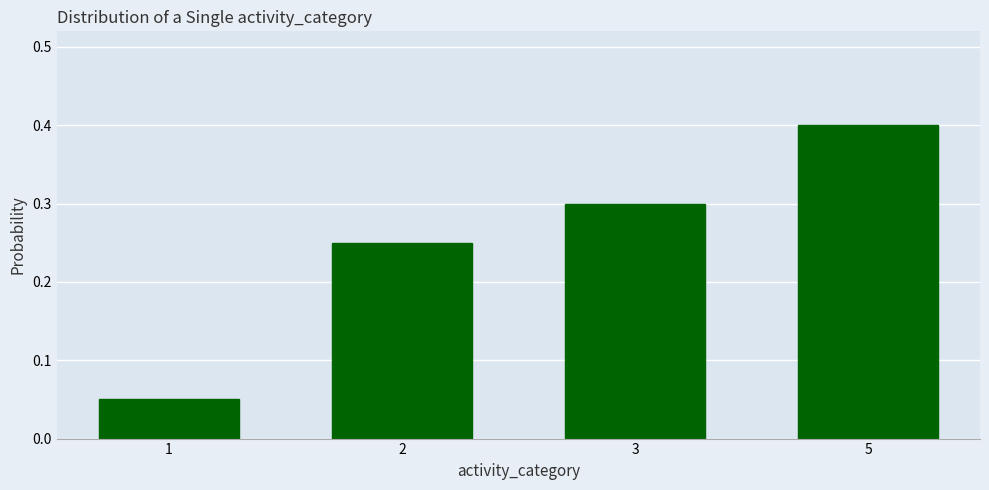

What is the sum of all values?

1.0